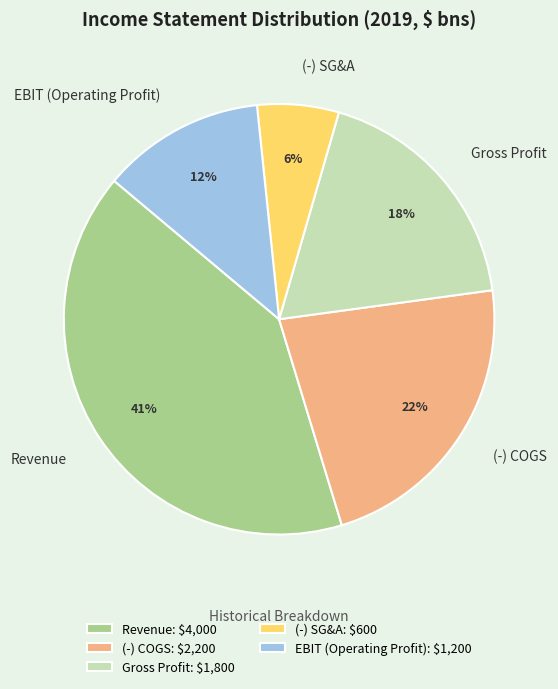

How many slices are in this pie chart?

5